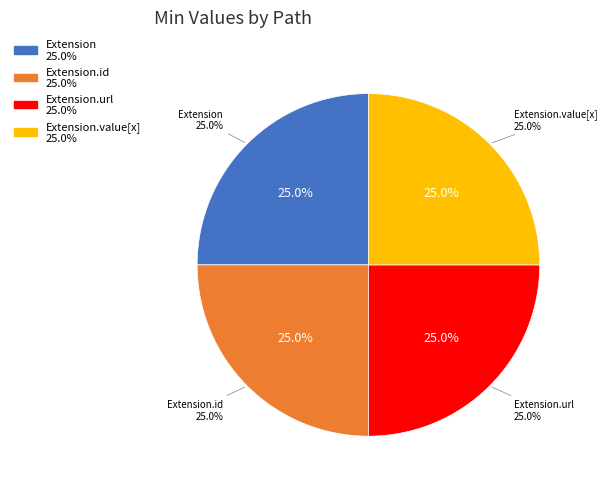

True or false: Extension.value[x] accounts for 56% of the total.

False